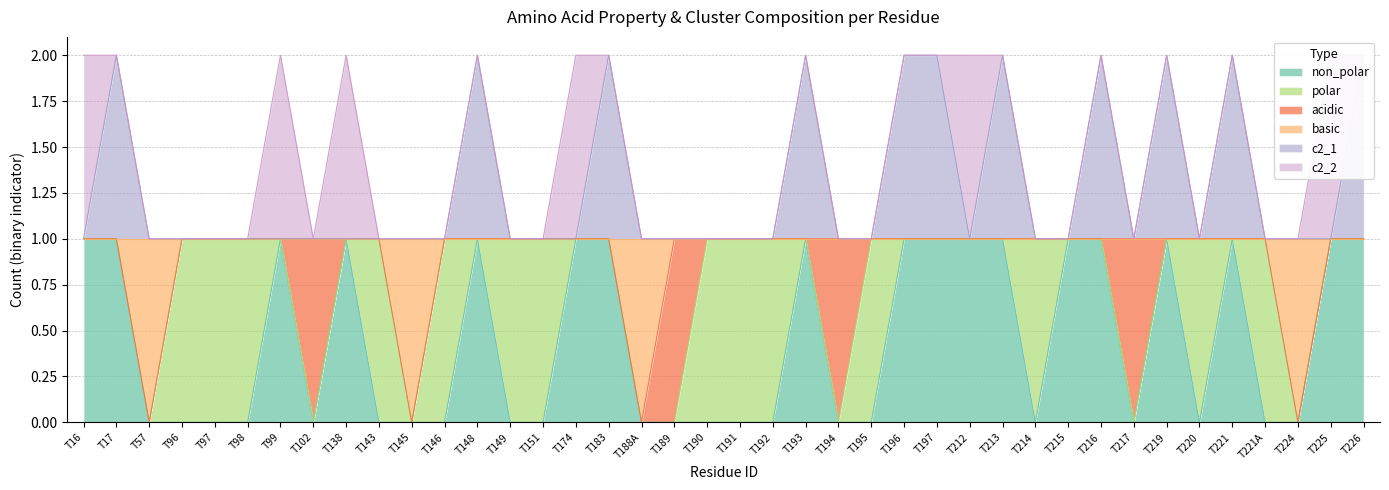

The value of c2_1 at T96 is 1. True or false?

False